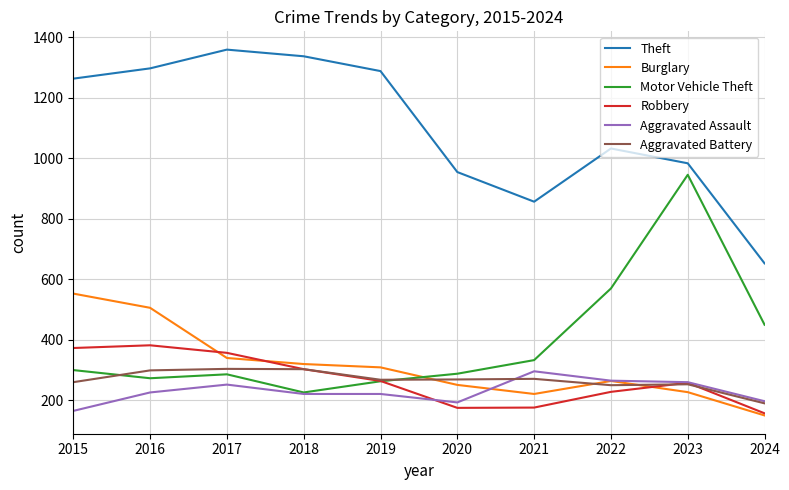

What is the spread (max minus min) of values at 2024?

503